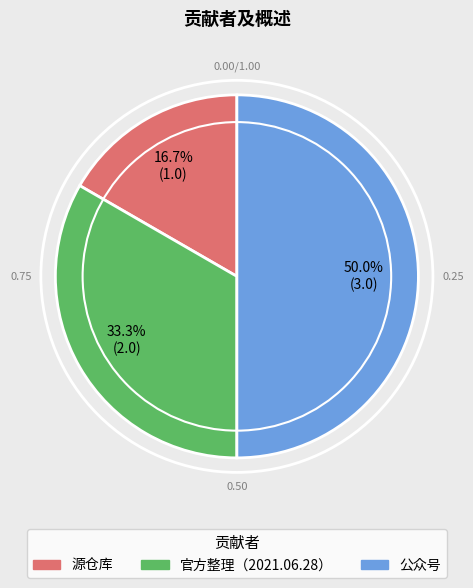

To the nearest percent, what portion does 公众号 represent?

50%